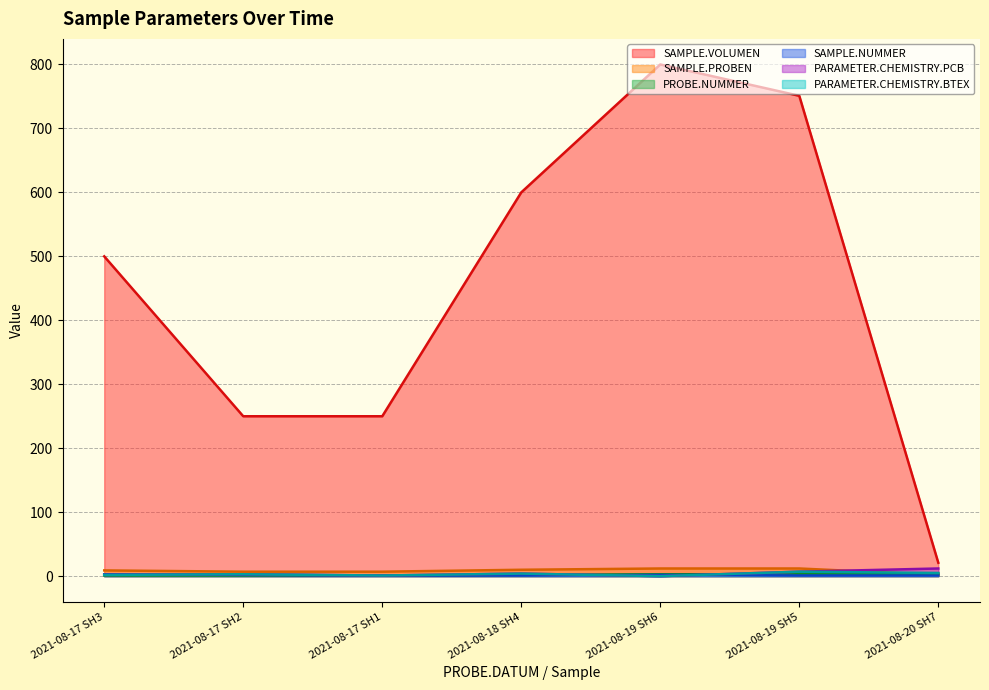

Is the value of PROBE.NUMMER at 2021-08-17 SH3 greater than the value of SAMPLE.PROBEN at 2021-08-19 SH6?

No